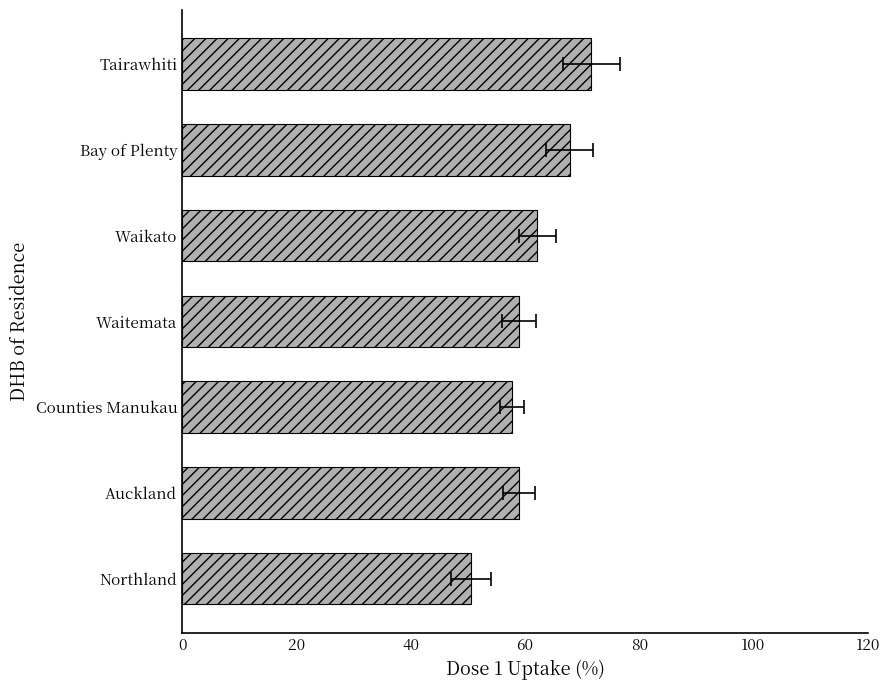

Is it true that the value at Waikato is 83.2?

False